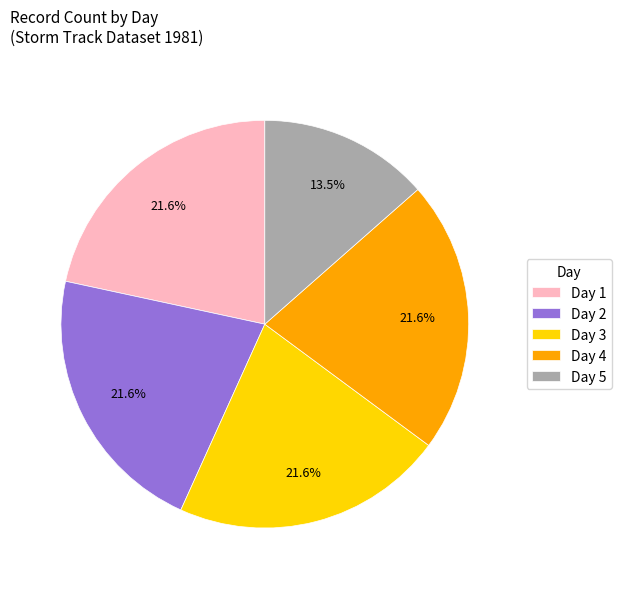

What is the smallest slice in the pie chart?

Day 5